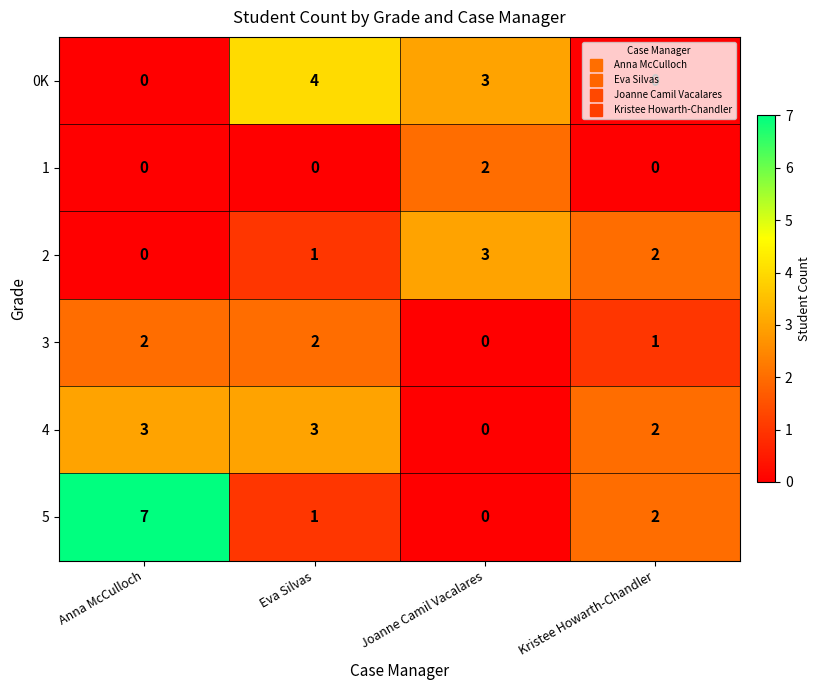

What is the difference between the maximum and minimum values in the 2 series?

3